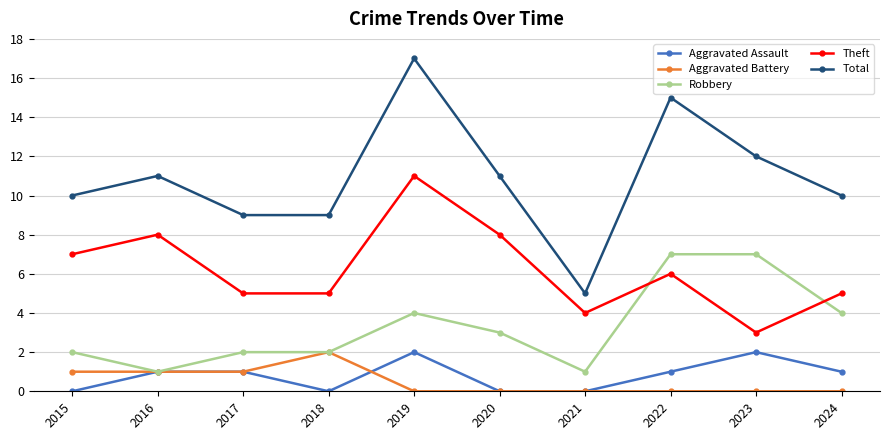

Which category has the highest value across all series?

2019